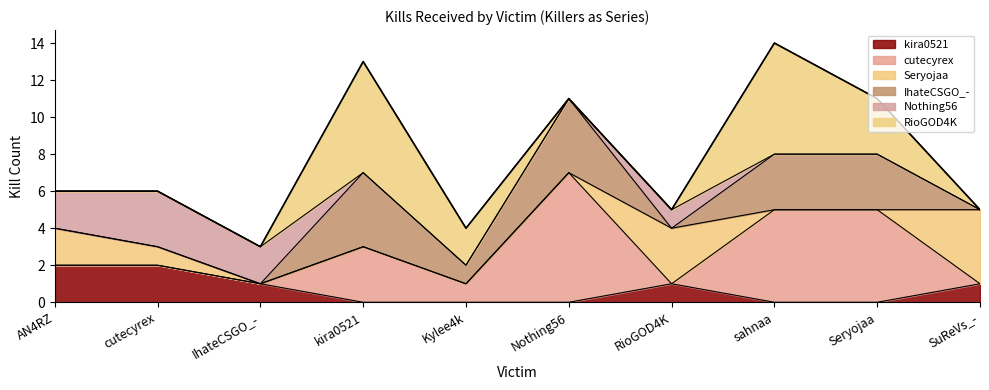

True or false: Nothing56 has a value of -1 at kira0521.

False